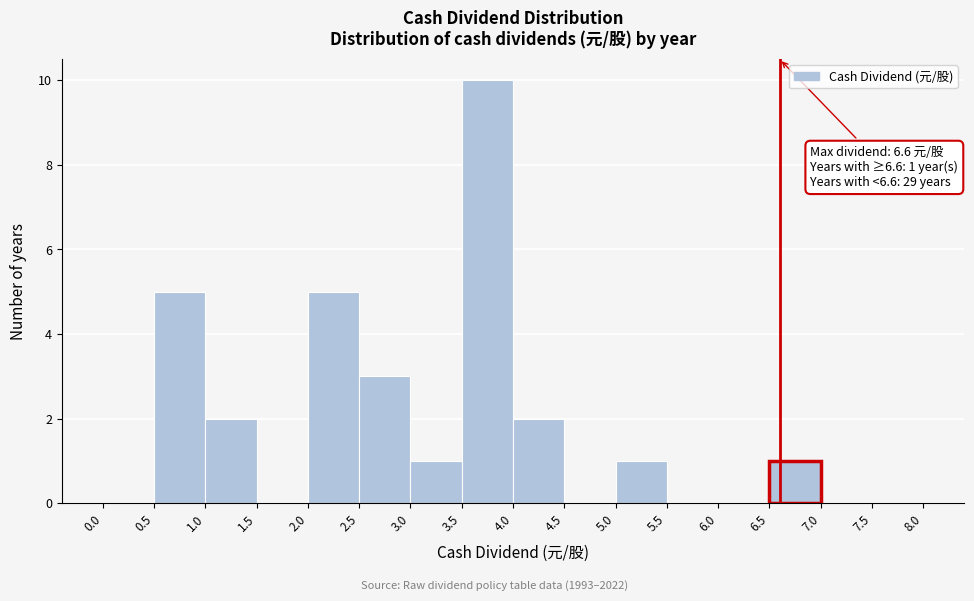

Over which range of the x-axis is the bar tallest?

3.5 to 4.0